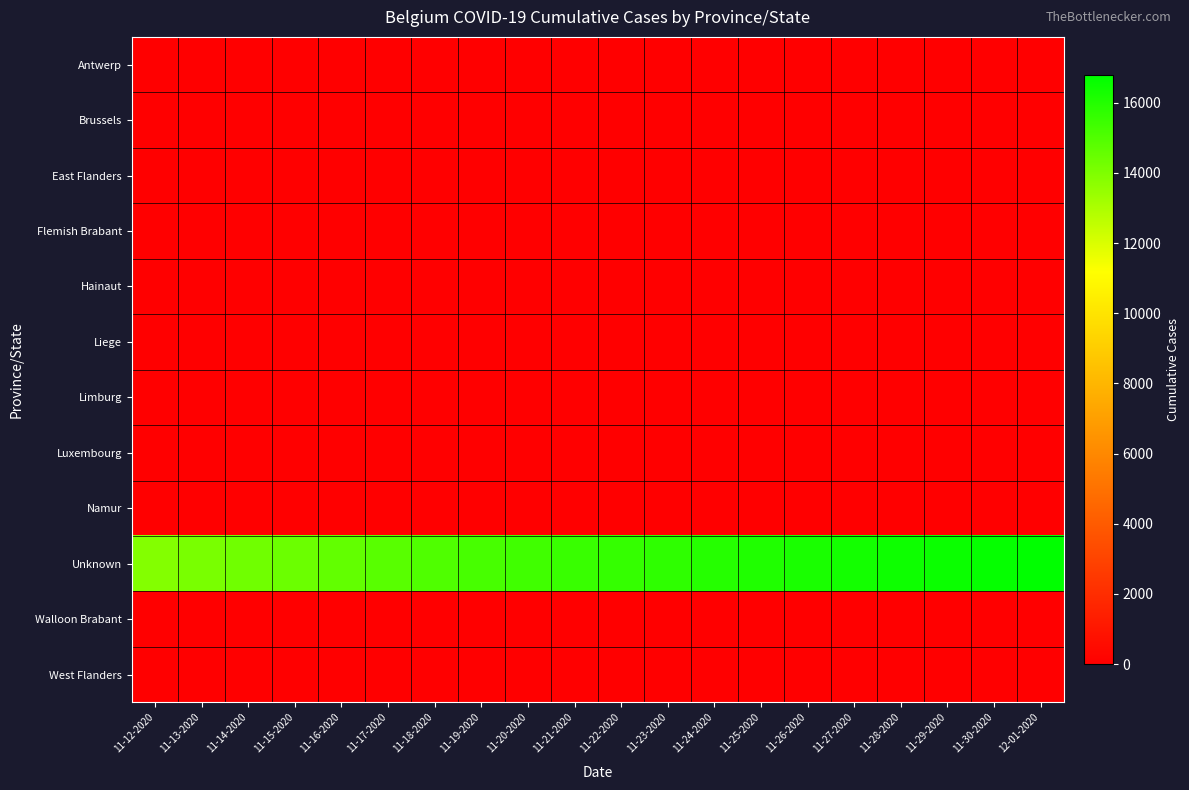

Rank the series by their maximum value, from lowest to highest.

Antwerp, Brussels, East Flanders, Flemish Brabant, Hainaut, Liege, Limburg, Luxembourg, Namur, Walloon Brabant, West Flanders, Unknown